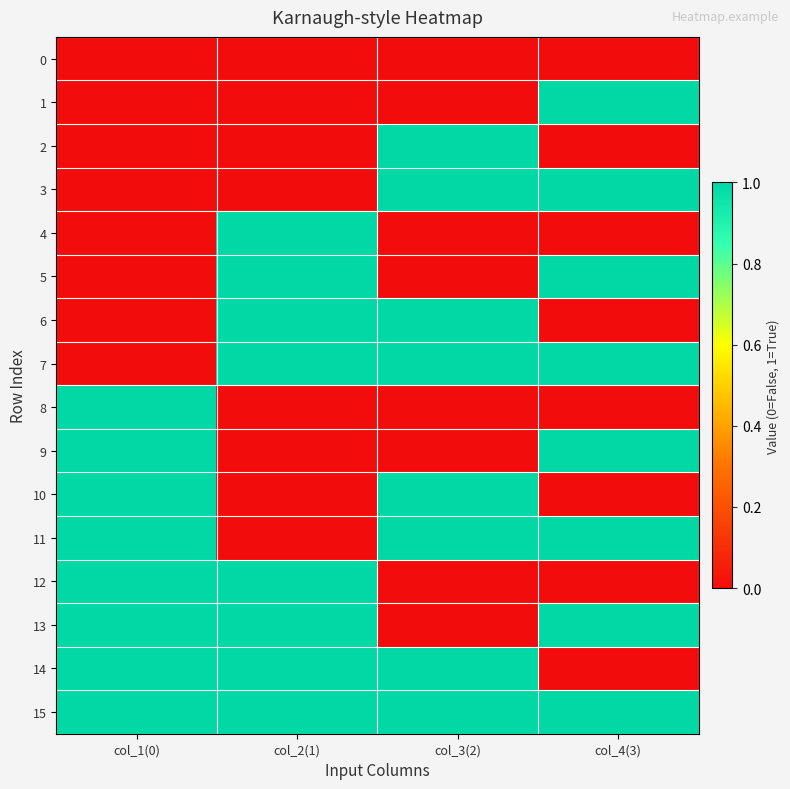

Reading right to left, list all the values displayed in this chart.

0: col_4(3)=0	col_3(2)=0	col_2(1)=0	col_1(0)=0
1: col_4(3)=1	col_3(2)=0	col_2(1)=0	col_1(0)=0
2: col_4(3)=0	col_3(2)=1	col_2(1)=0	col_1(0)=0
3: col_4(3)=1	col_3(2)=1	col_2(1)=0	col_1(0)=0
4: col_4(3)=0	col_3(2)=0	col_2(1)=1	col_1(0)=0
5: col_4(3)=1	col_3(2)=0	col_2(1)=1	col_1(0)=0
6: col_4(3)=0	col_3(2)=1	col_2(1)=1	col_1(0)=0
7: col_4(3)=1	col_3(2)=1	col_2(1)=1	col_1(0)=0
8: col_4(3)=0	col_3(2)=0	col_2(1)=0	col_1(0)=1
9: col_4(3)=1	col_3(2)=0	col_2(1)=0	col_1(0)=1
10: col_4(3)=0	col_3(2)=1	col_2(1)=0	col_1(0)=1
11: col_4(3)=1	col_3(2)=1	col_2(1)=0	col_1(0)=1
12: col_4(3)=0	col_3(2)=0	col_2(1)=1	col_1(0)=1
13: col_4(3)=1	col_3(2)=0	col_2(1)=1	col_1(0)=1
14: col_4(3)=0	col_3(2)=1	col_2(1)=1	col_1(0)=1
15: col_4(3)=1	col_3(2)=1	col_2(1)=1	col_1(0)=1